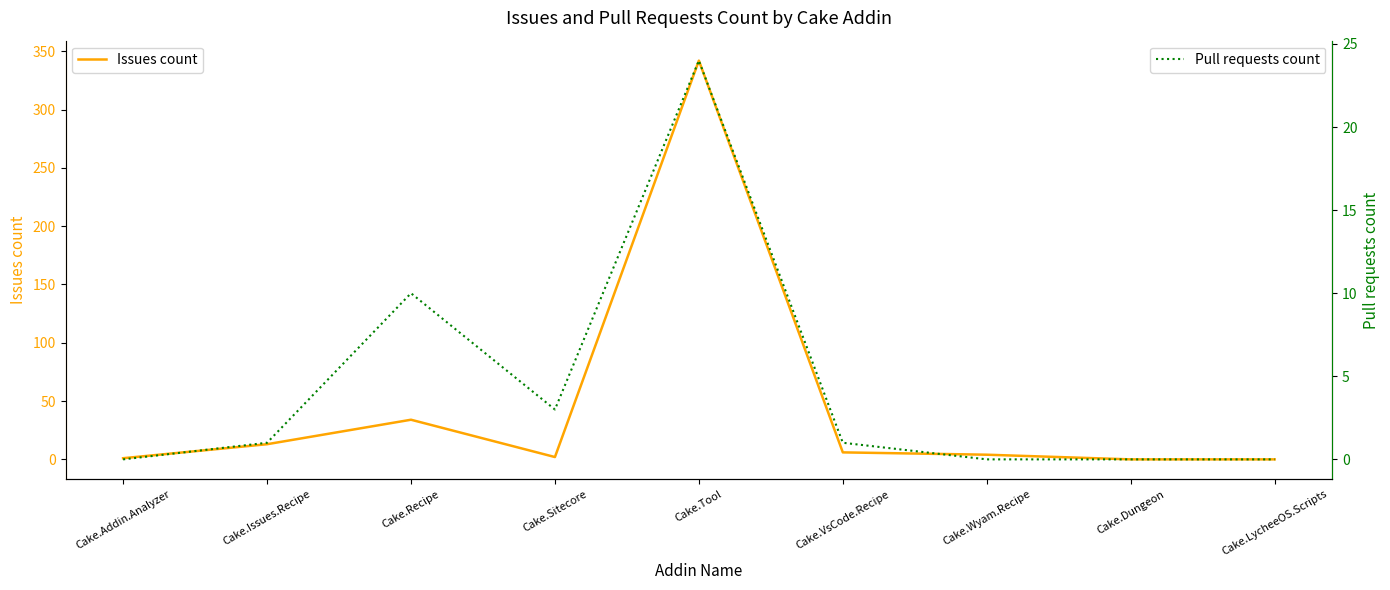

In Issues count, how many points are higher than both neighbors (excluding endpoints)?

2